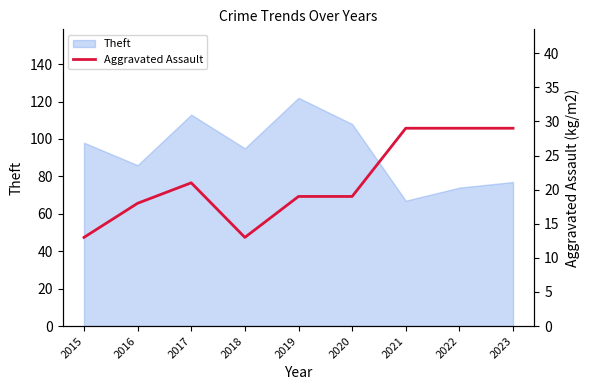

Does the chart display data point markers on the line(s)?

No